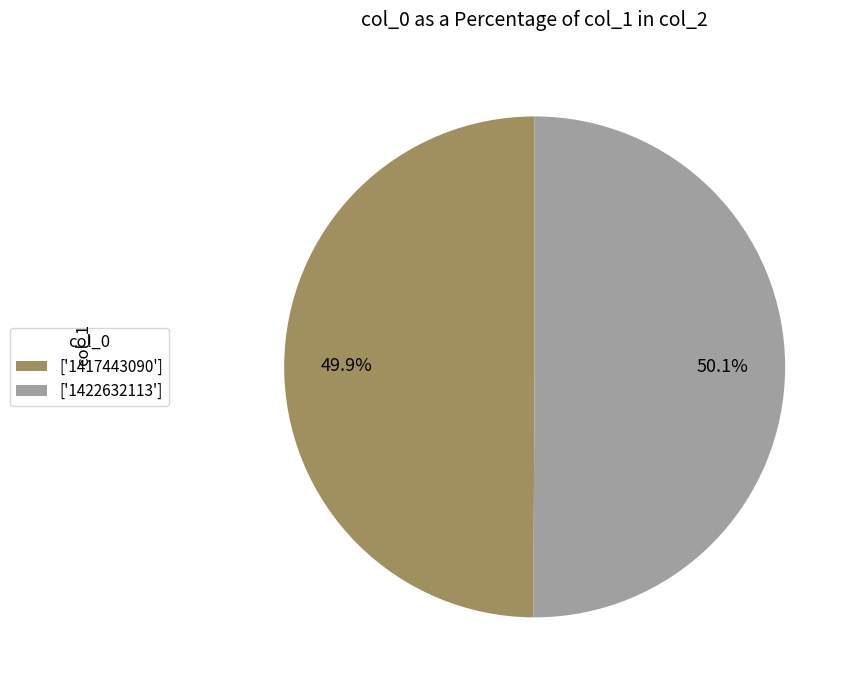

What percentage is NOT represented by ['1417443090']?

50.1%